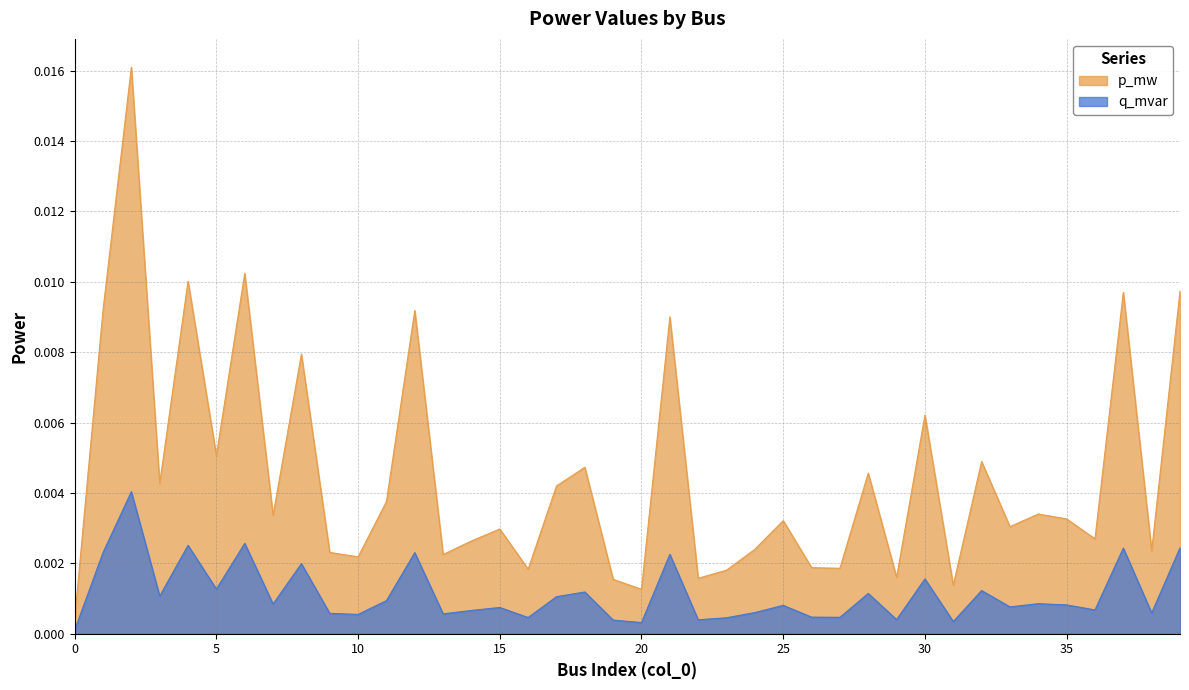

True or false: p_mw has more than 2 interior local peaks.

True